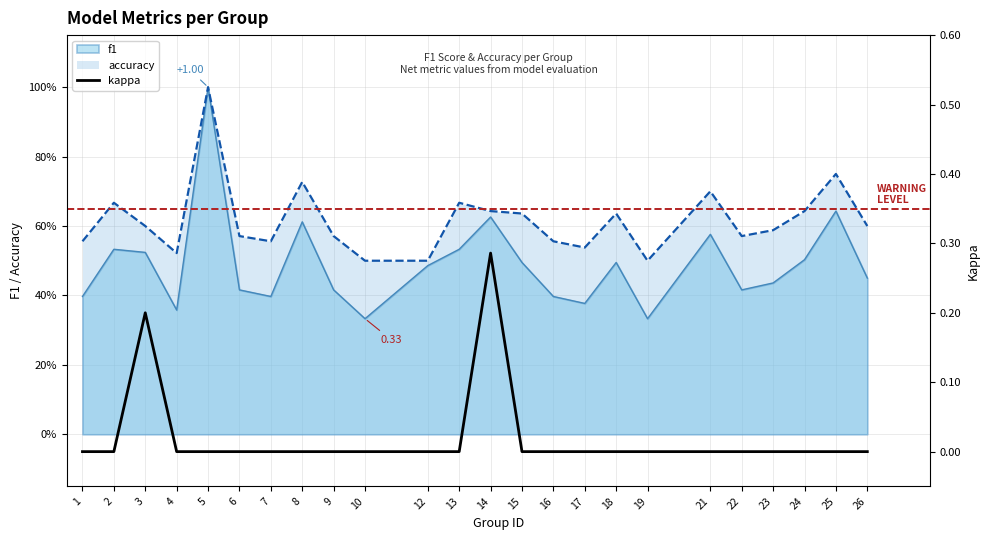

List the labels in order of value, smallest first.

1, 2, 4, 5, 6, 7, 8, 9, 10, 12, 13, 15, 16, 17, 18, 19, 21, 22, 23, 24, 25, 26, 3, 14